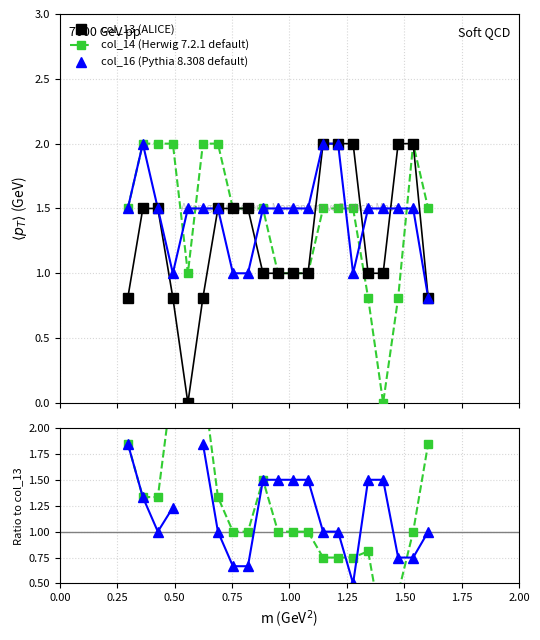

What is the value of the col_13 (ALICE) point at the 11th from the left?

1.0